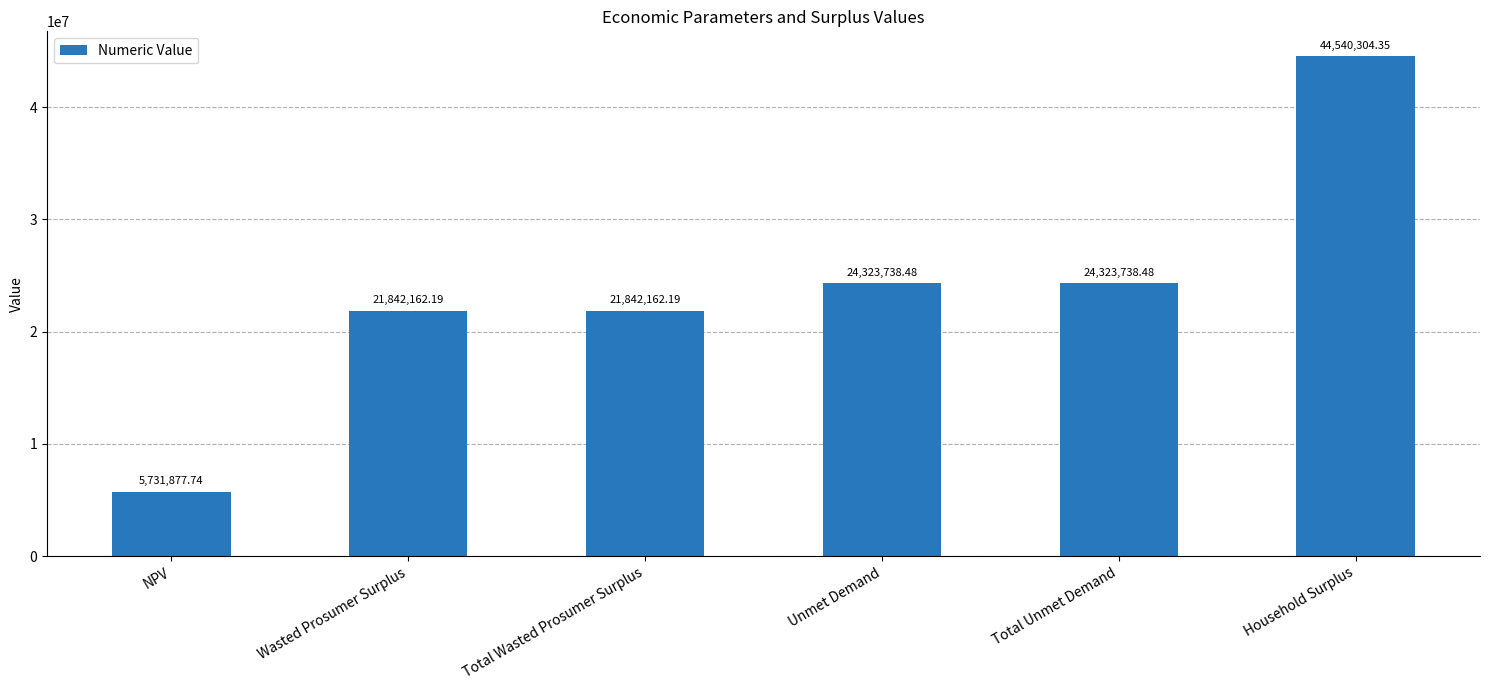

At which label does the data first exceed 24323738?

Unmet Demand